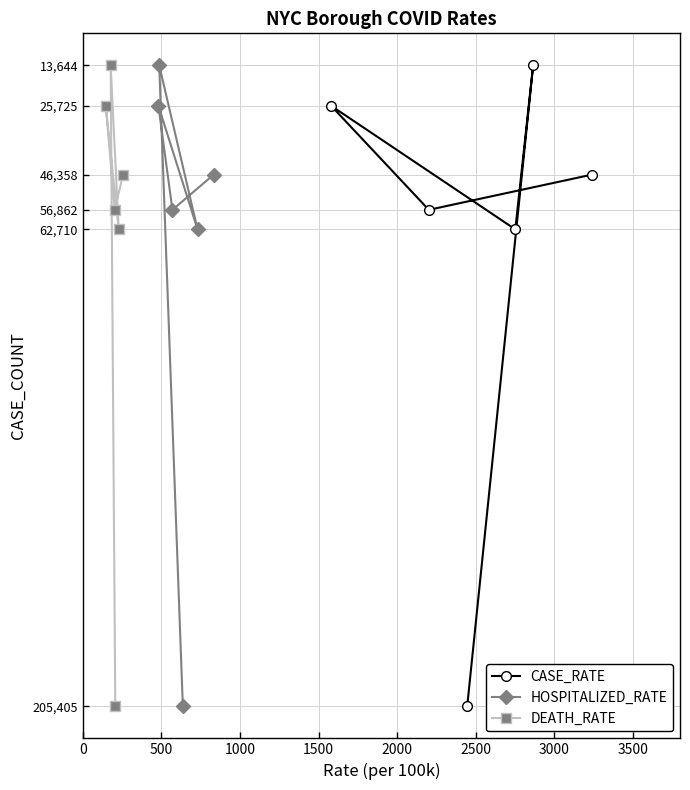

What is the value of the CASE_RATE point at the 1st from the left?

25725